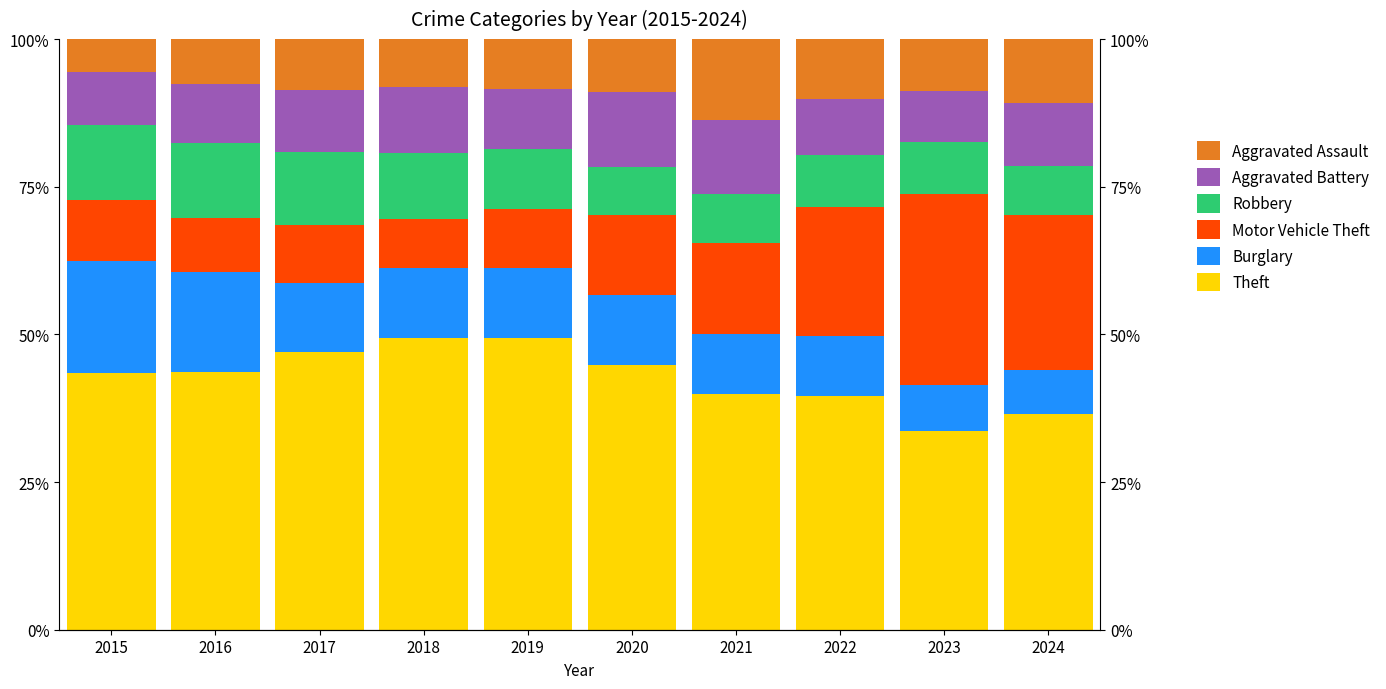

How many values in the Robbery series exceed 10?

5